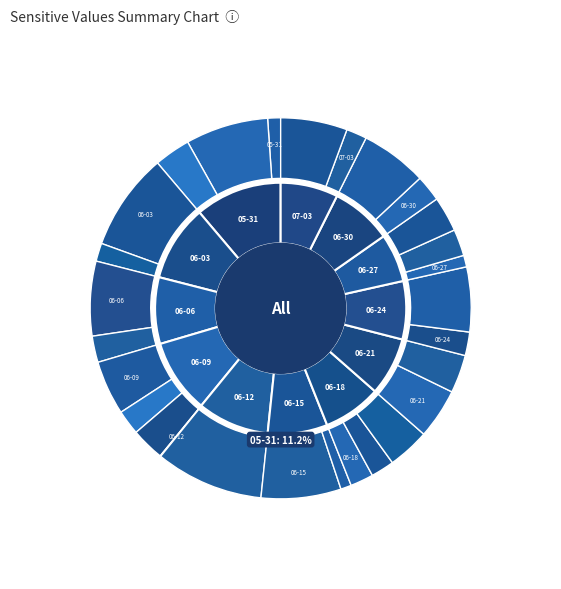

How many segments does this pie chart have?

40